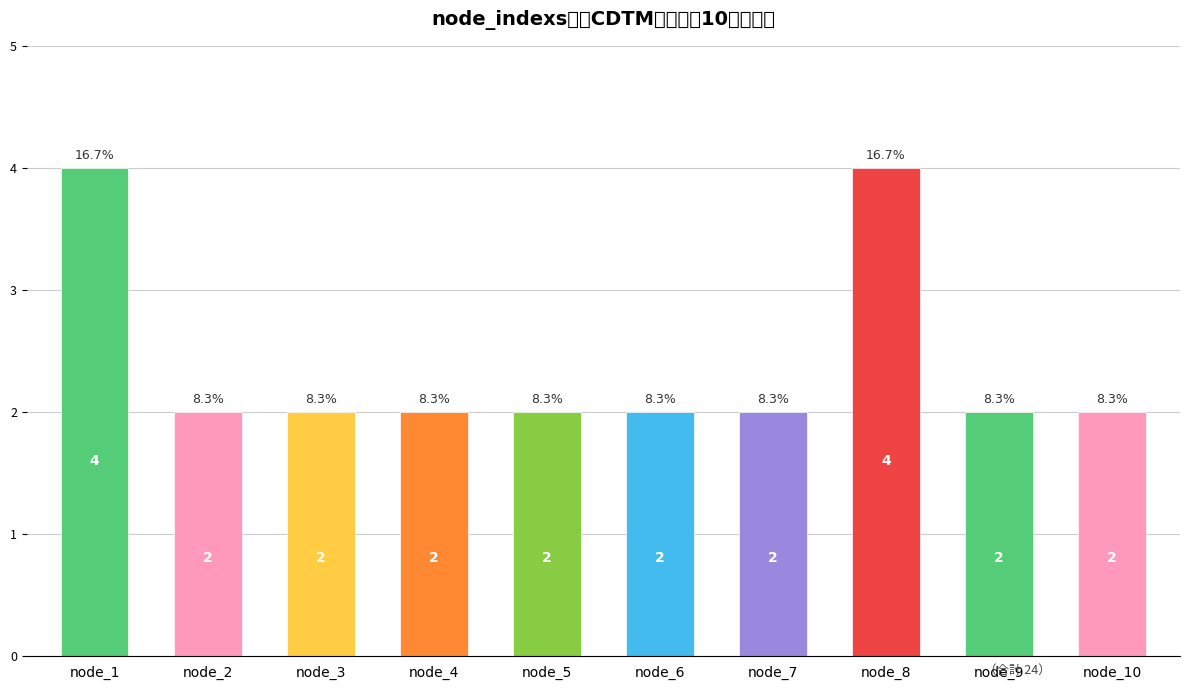

Reading left to right, transcribe all the data shown in this chart.

node_1=4	node_2=2	node_3=2	node_4=2	node_5=2	node_6=2	node_7=2	node_8=4	node_9=2	node_10=2